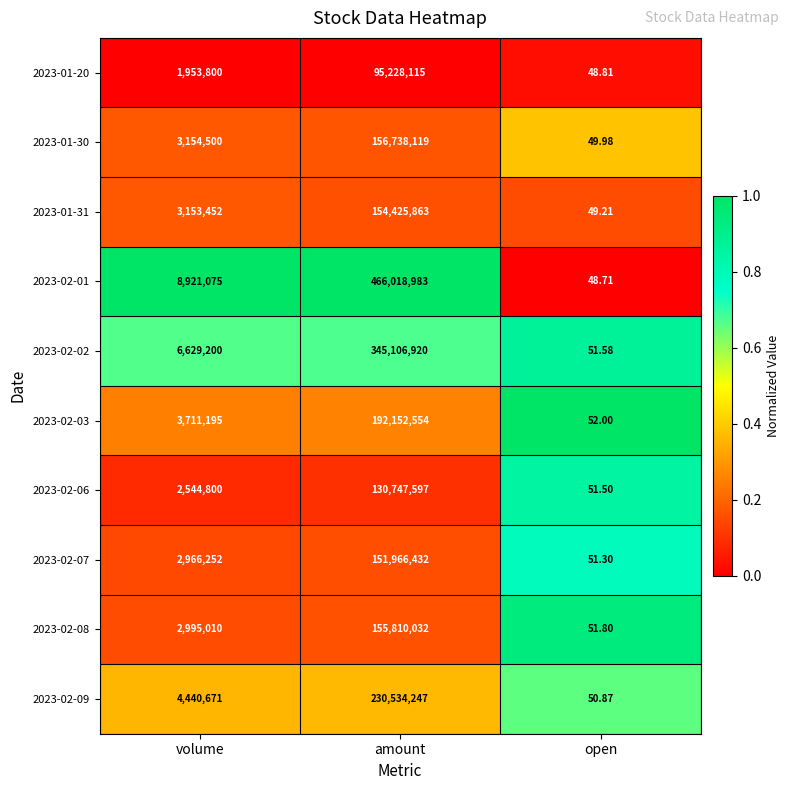

List the series in order of their peak value, highest first.

2023-02-01, 2023-02-02, 2023-02-09, 2023-02-03, 2023-01-30, 2023-02-08, 2023-01-31, 2023-02-07, 2023-02-06, 2023-01-20